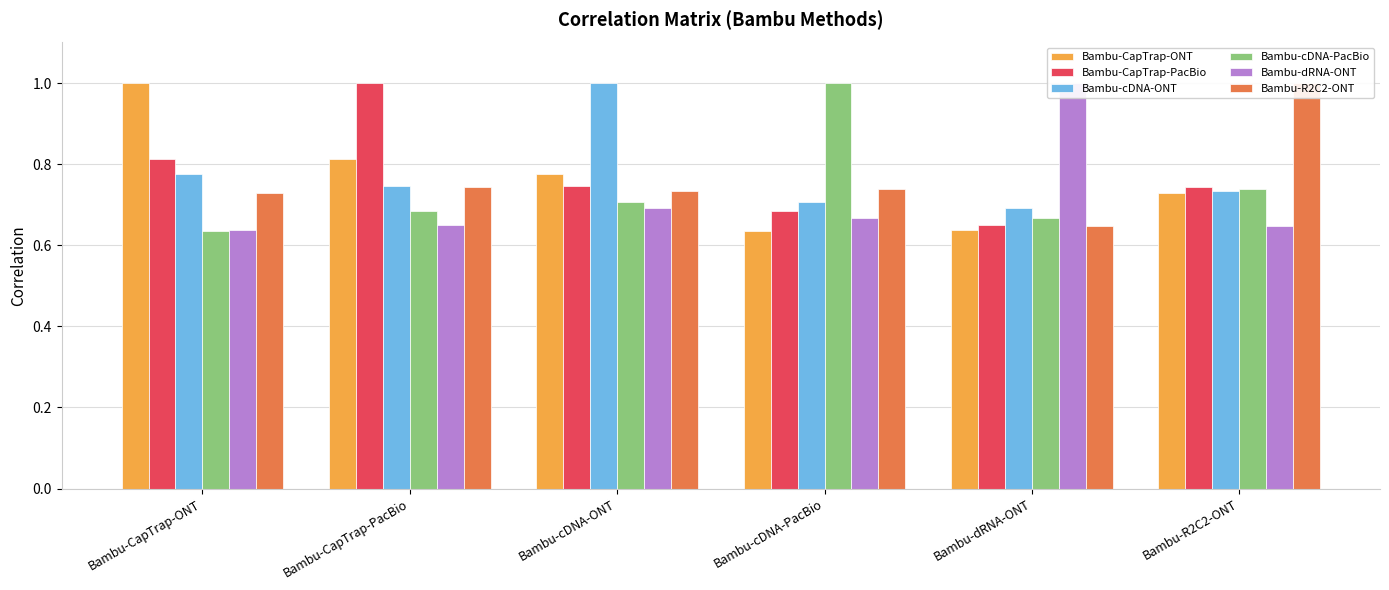

Rank the categories by Bambu-dRNA-ONT value from highest to lowest.

Bambu-dRNA-ONT, Bambu-cDNA-ONT, Bambu-cDNA-PacBio, Bambu-CapTrap-PacBio, Bambu-R2C2-ONT, Bambu-CapTrap-ONT